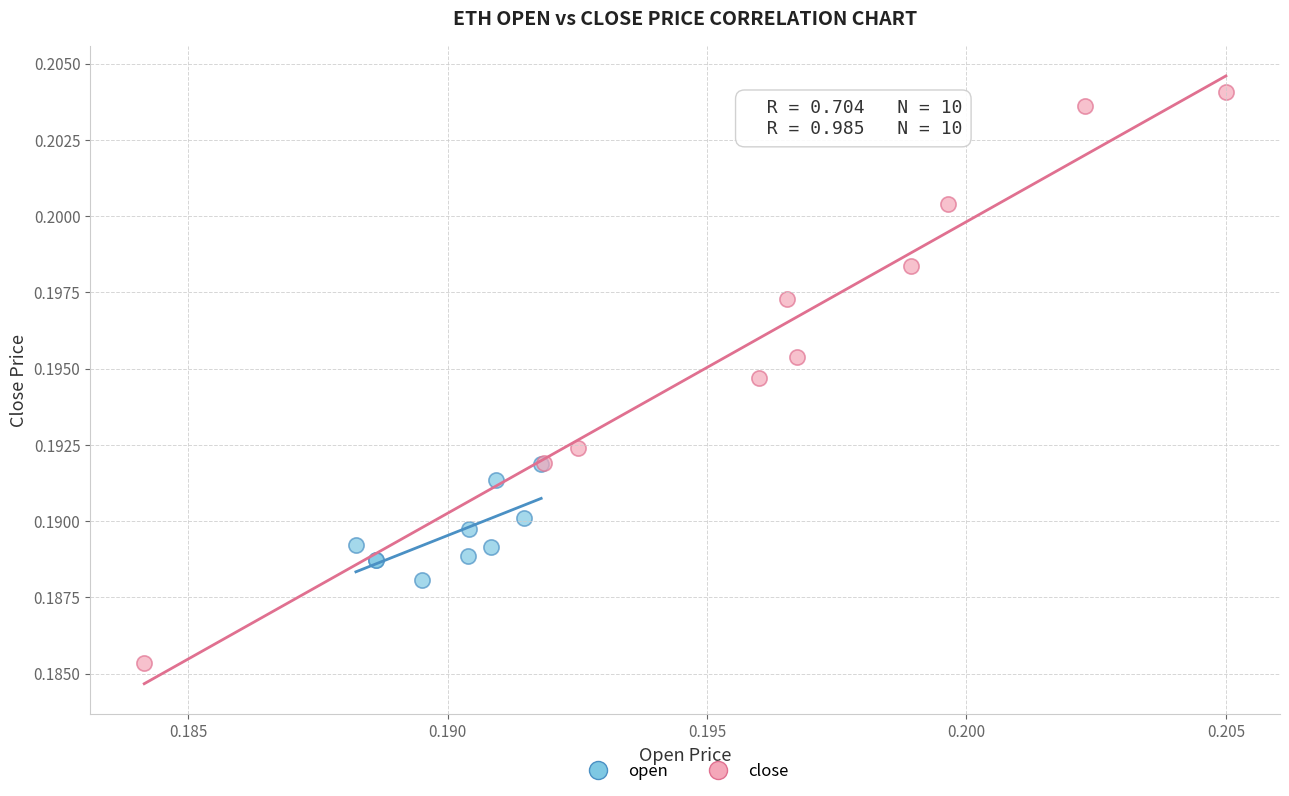

Which series has the widest spread of Y values?

close